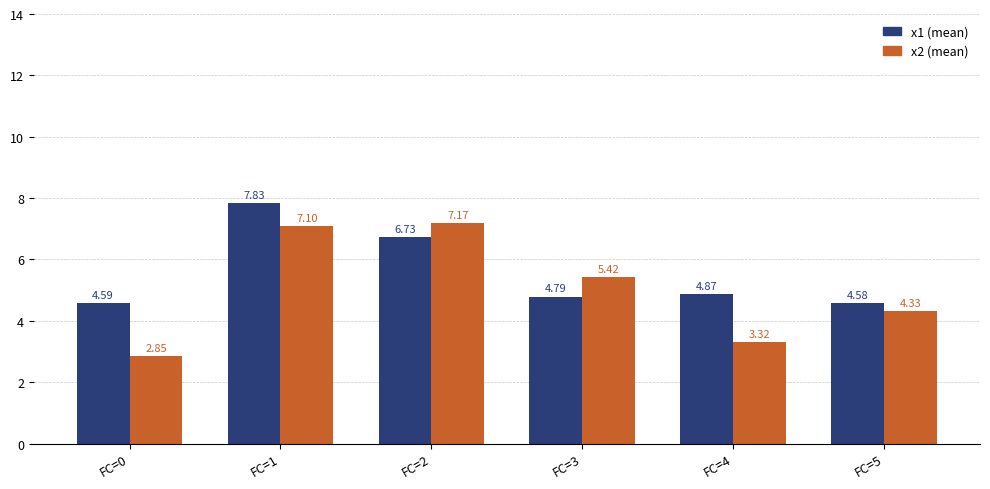

What is the spread (max minus min) of values at FC=0?

1.7